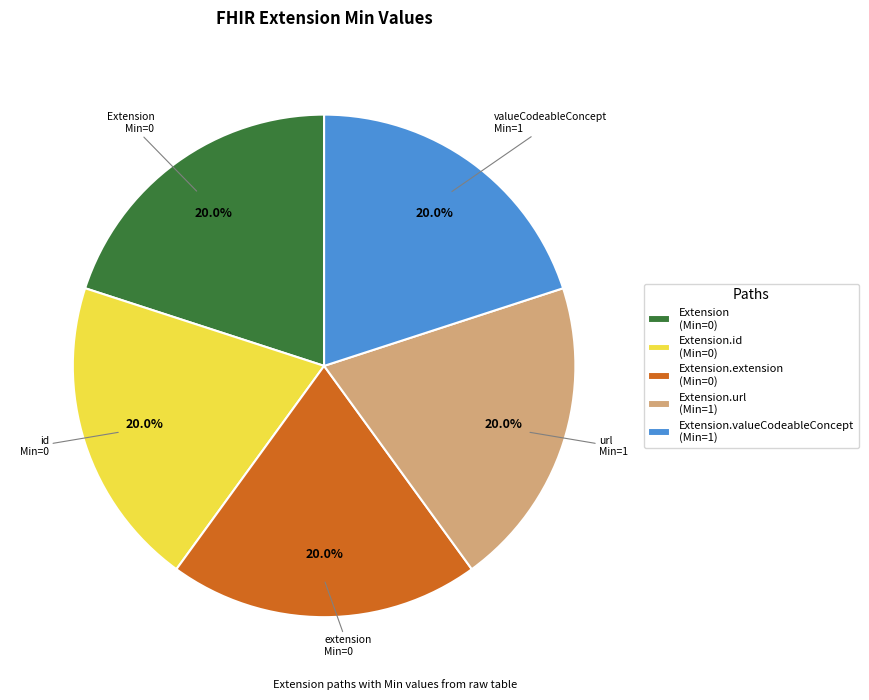

Does Extension.id (Min=0) account for over 50% of the chart?

No